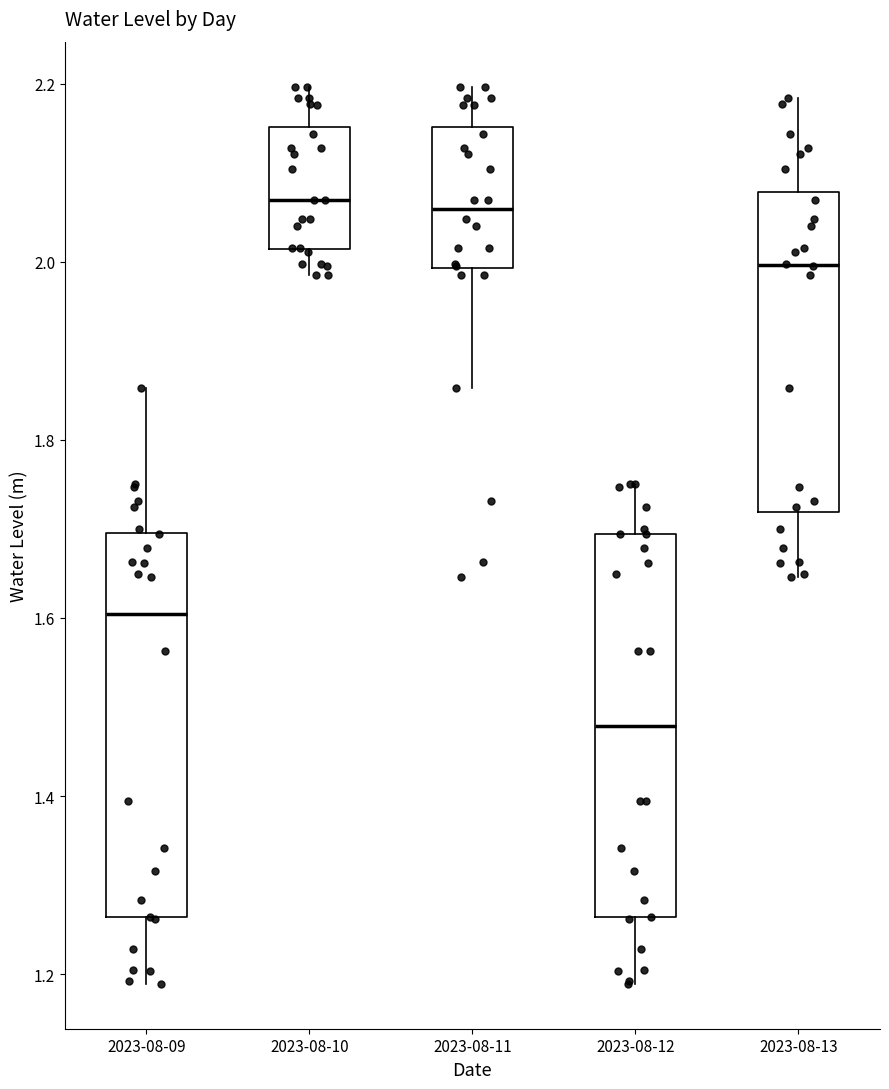

Reading left to right, transcribe this box plot: for each box, give where its median line is, the range the box spans, and where its two whiskers end, as read against the y-axis. The values are not printed on the chart, so give them approximately, as read against the axis.

2023-08-09: median 1.60, box 1.26 to 1.70, whiskers 1.18 to 1.86
2023-08-10: median 2.06, box 2.02 to 2.16, whiskers 1.98 to 2.20
2023-08-11: median 2.06, box 2.00 to 2.16, whiskers 1.86 to 2.20
2023-08-12: median 1.48, box 1.26 to 1.70, whiskers 1.18 to 1.76
2023-08-13: median 2.00, box 1.72 to 2.08, whiskers 1.64 to 2.18